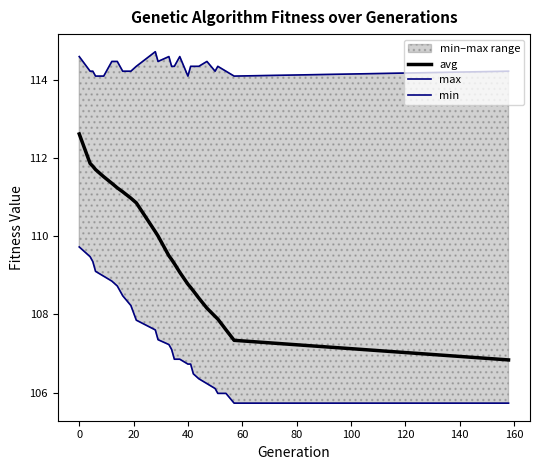

What is the highest value of the avg series?

112.6